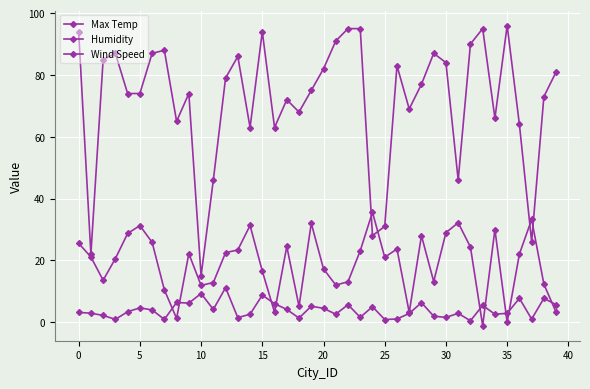

How many categories are shown in the chart?

40